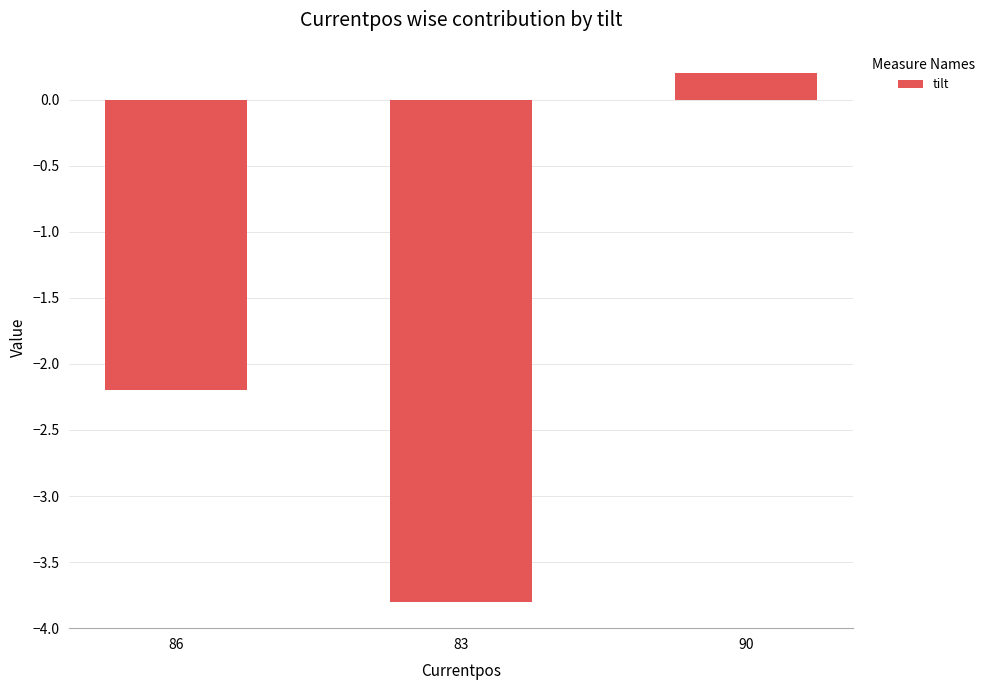

List the labels in order of value, smallest first.

83, 86, 90